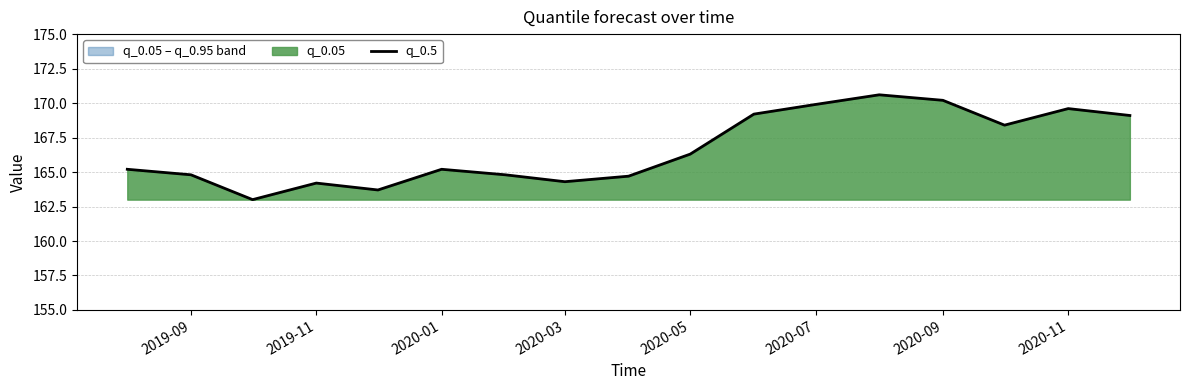

Read the value at 2020-07.

169.9